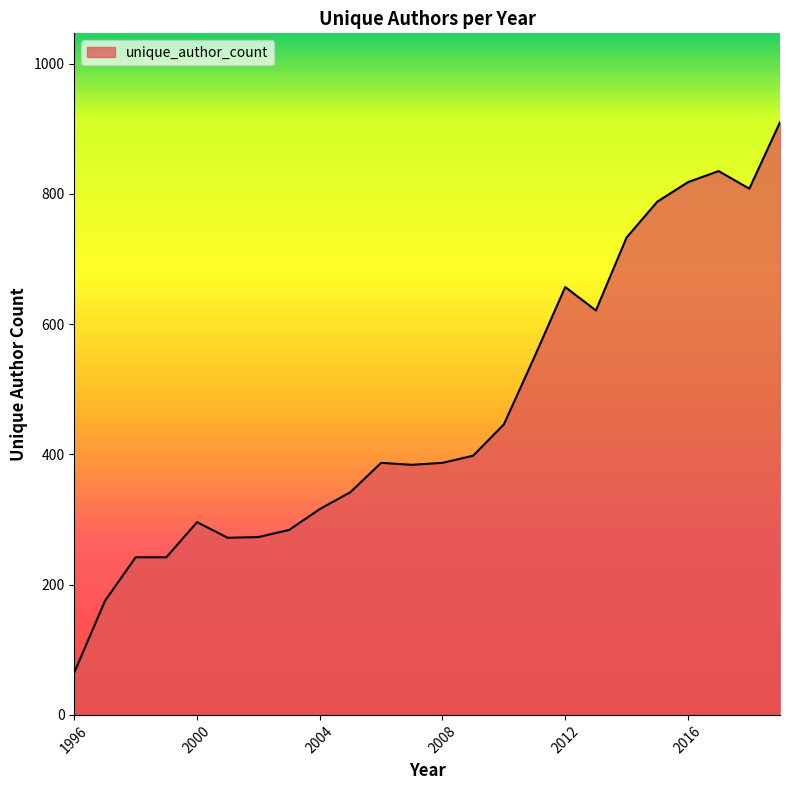

How many lines are shown in the chart?

1